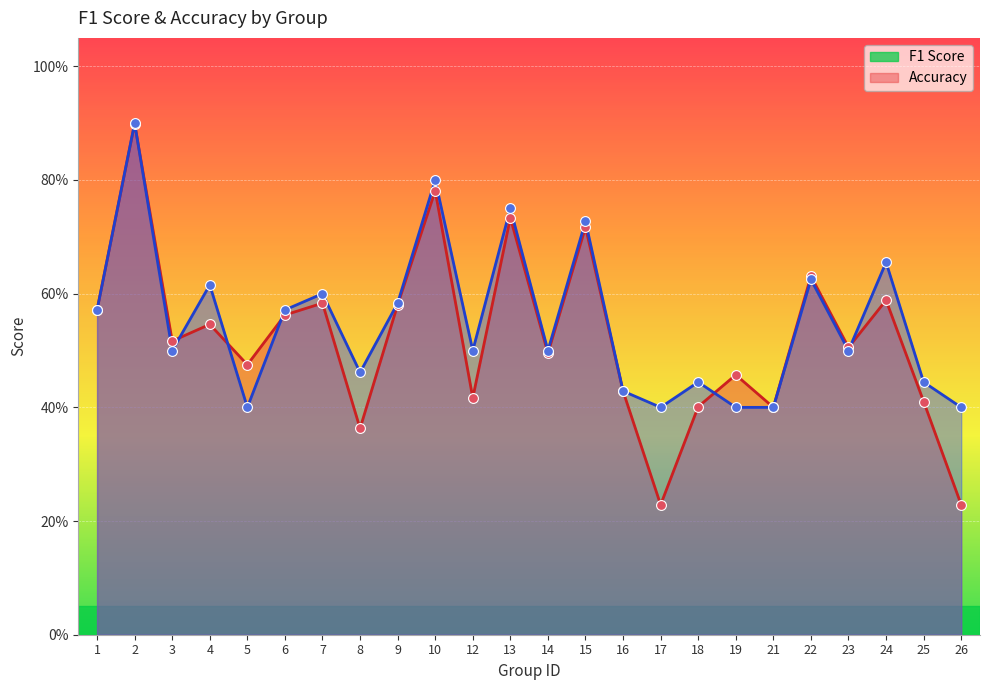

What are all the series names shown in the legend?

f1, accuracy